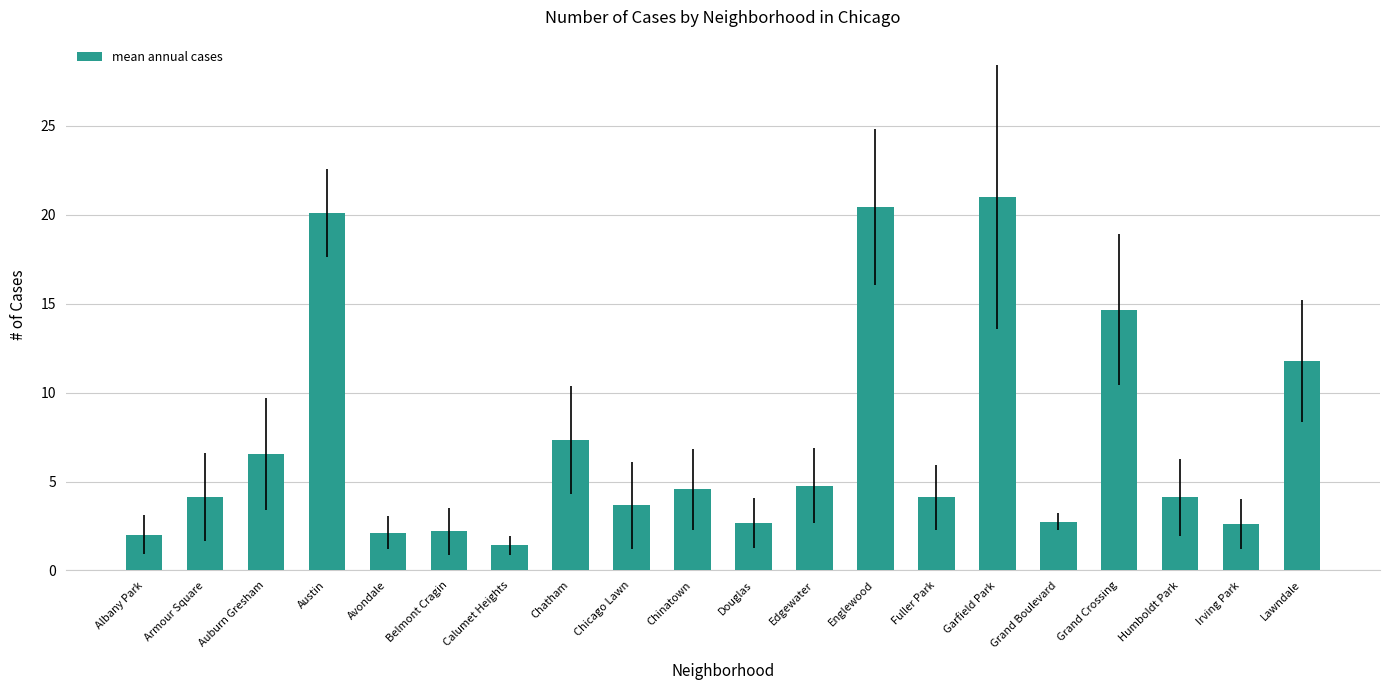

The value at Irving Park is 2.6. True or false?

True